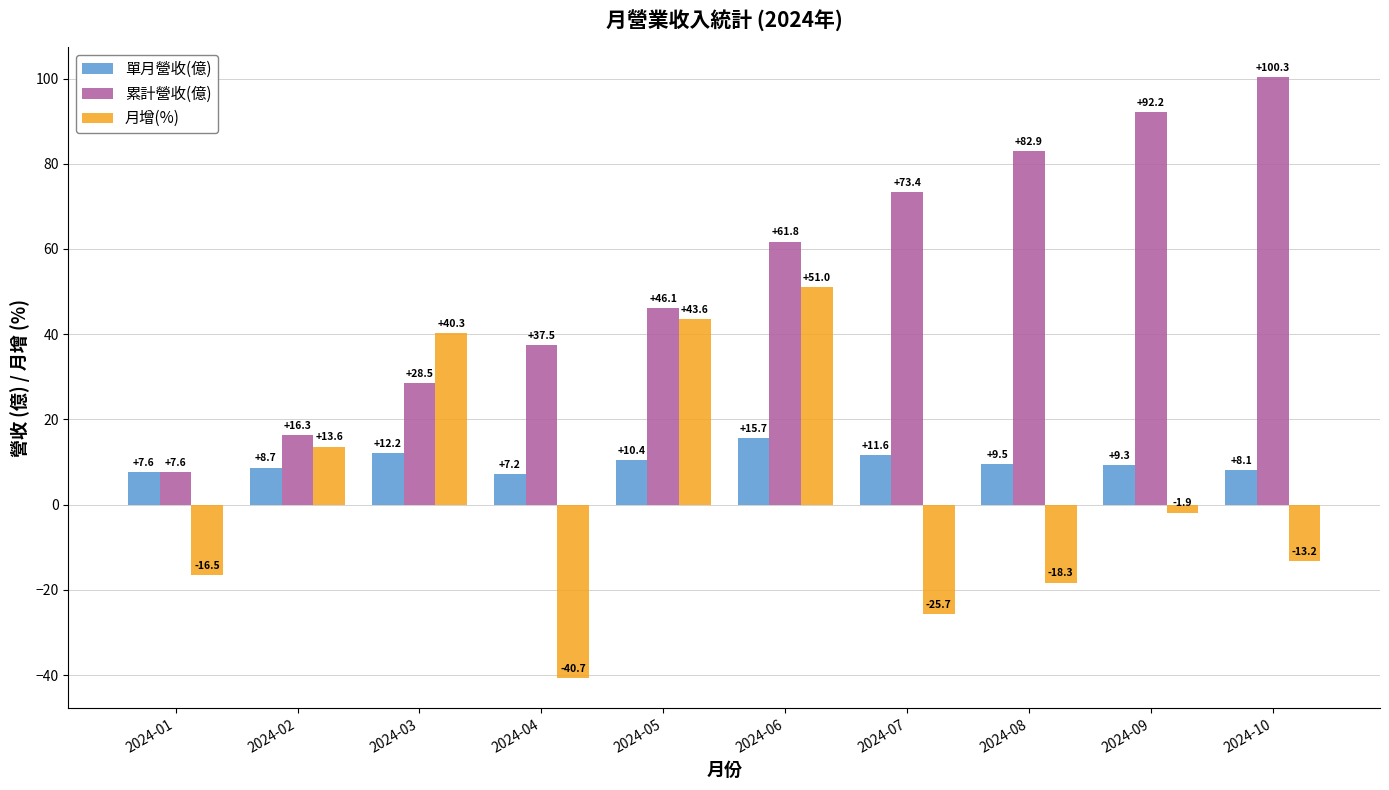

What is the average value of the 月增(%) series?

3.2